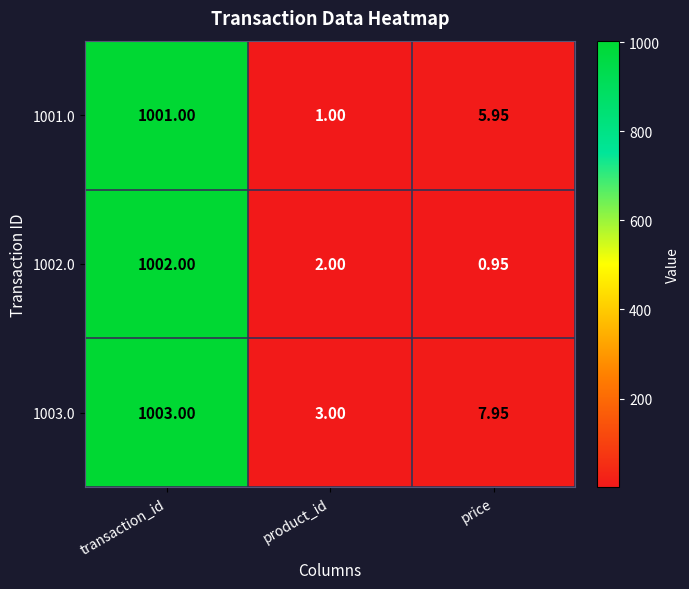

At price, list the series in order from smallest to largest.

1002.0, 1001.0, 1003.0